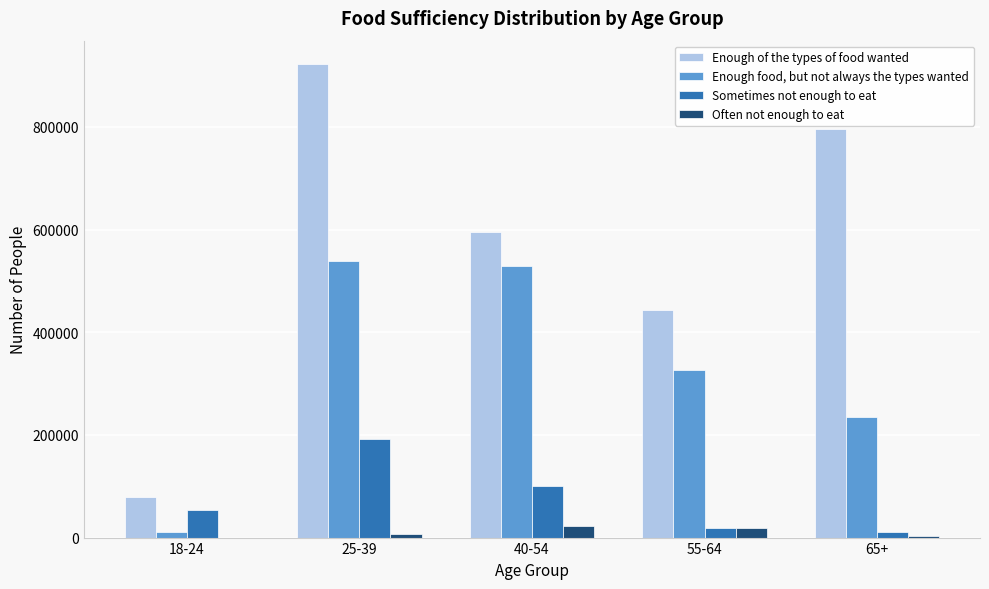

Which series changed the most between 40-54 and 55-64?

Enough food, but not always the types wanted